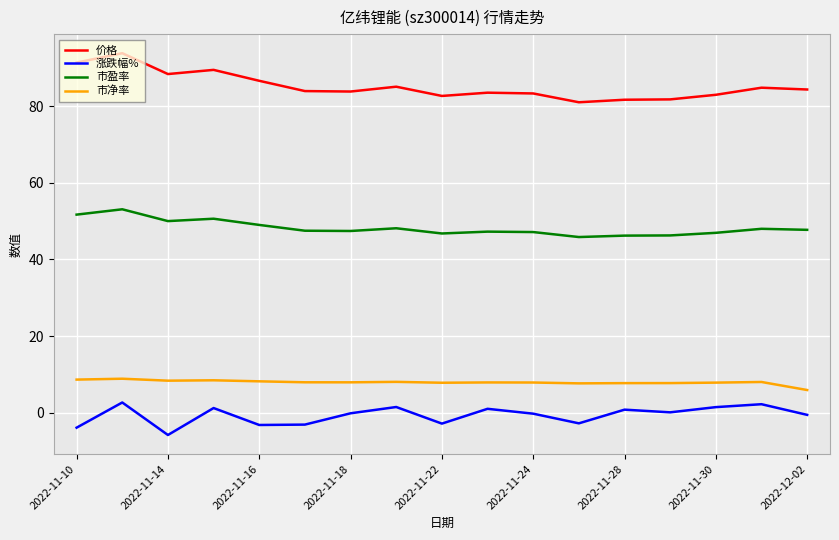

What is the minimum value shown in the chart?

-5.8